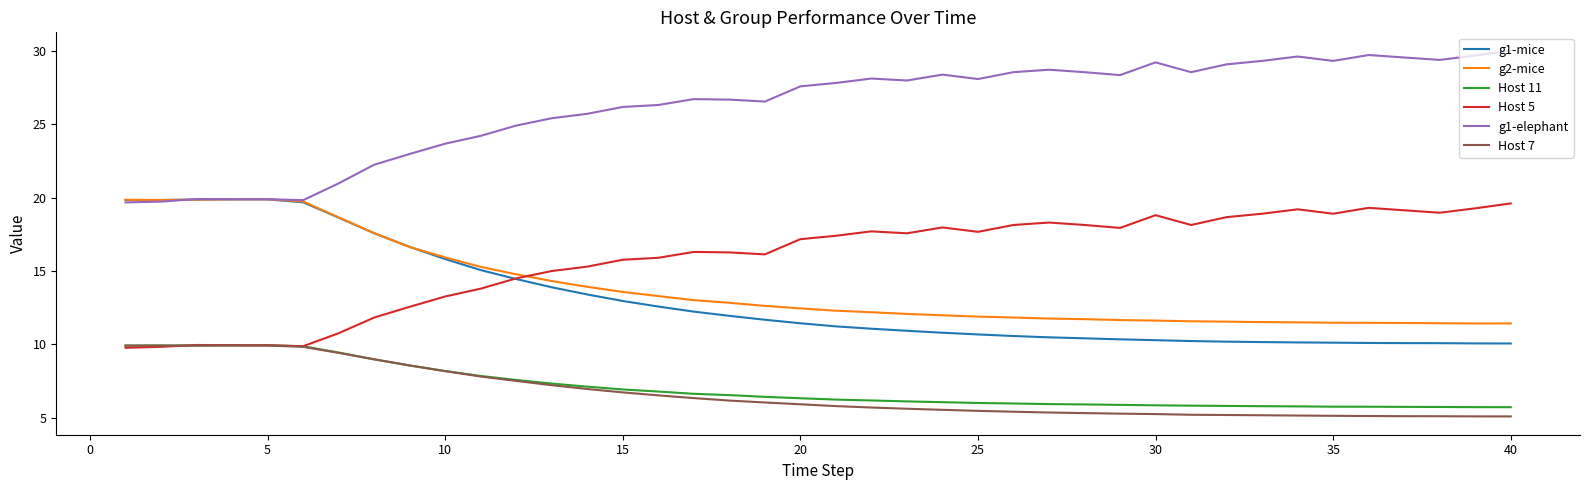

What is the greatest value displayed?

30.0